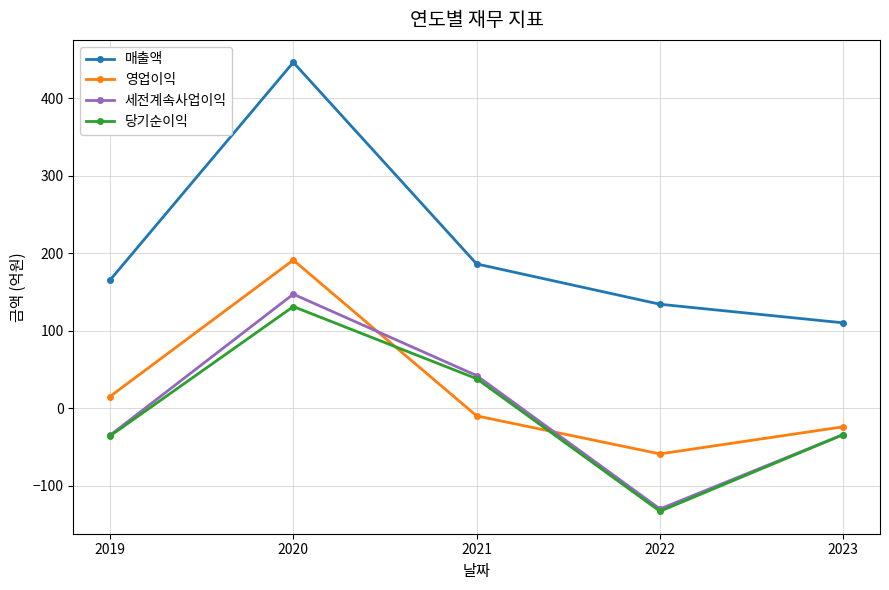

What is the maximum value for 매출액?

446